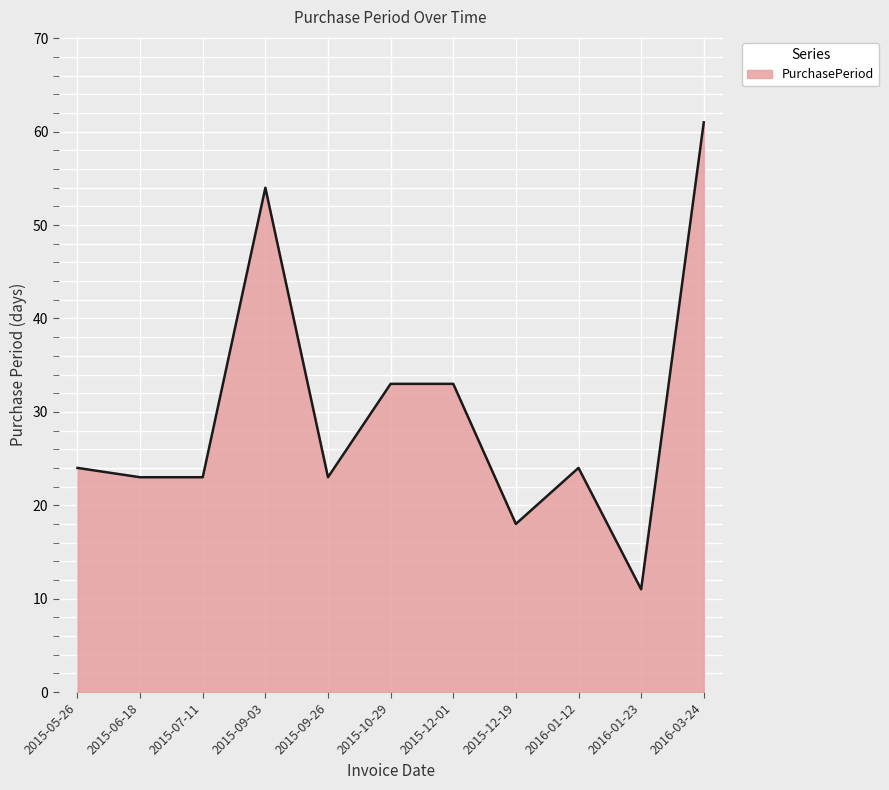

What position from the left is 2015-09-03?

4